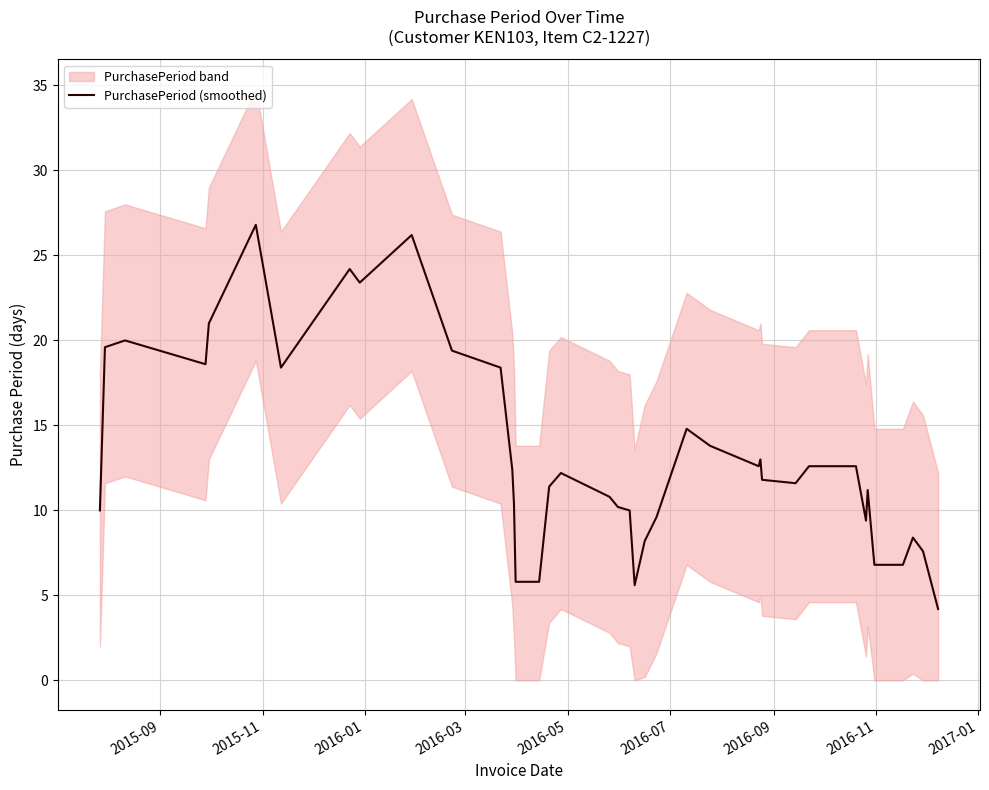

What is the minimum value for PurchasePeriod (smoothed)?

4.2